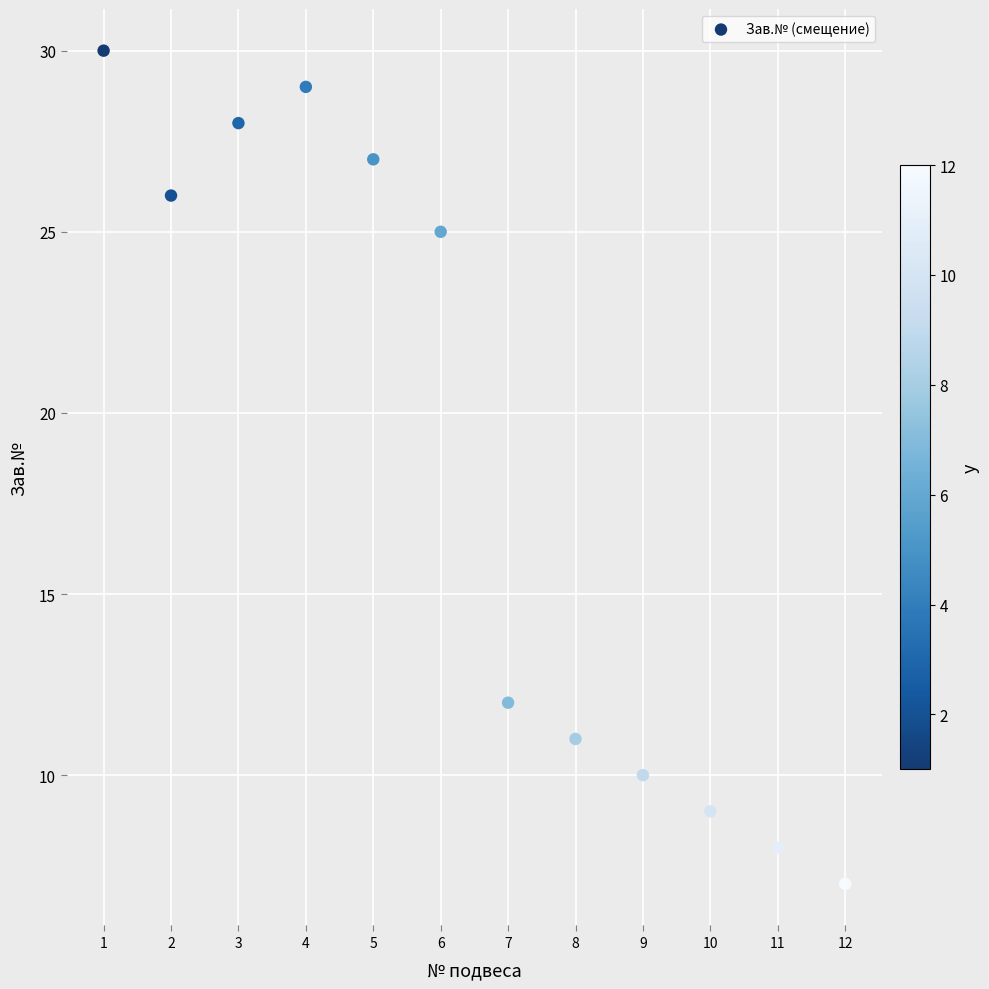

What is the range of X values (max minus min)?

11